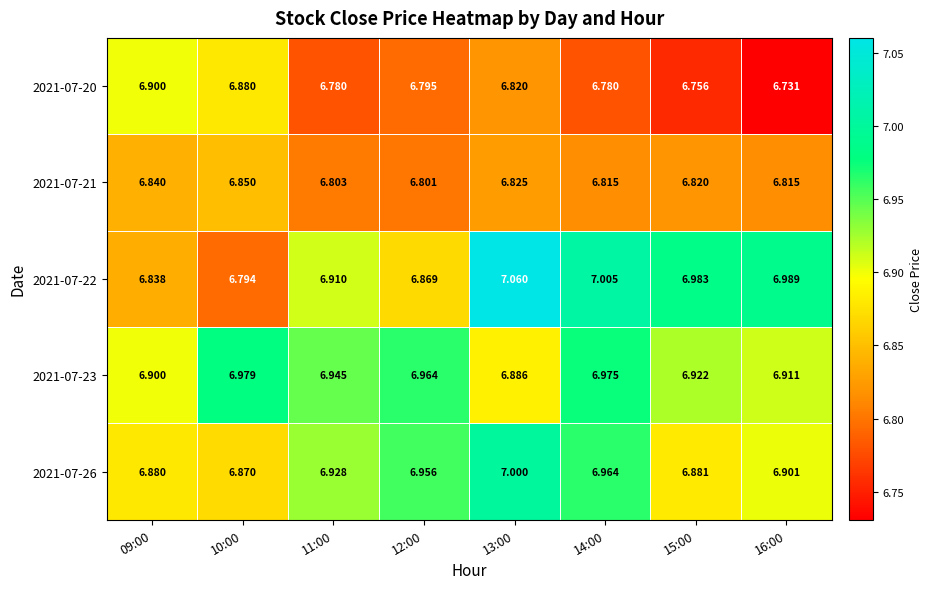

How many data points does each series have?

8